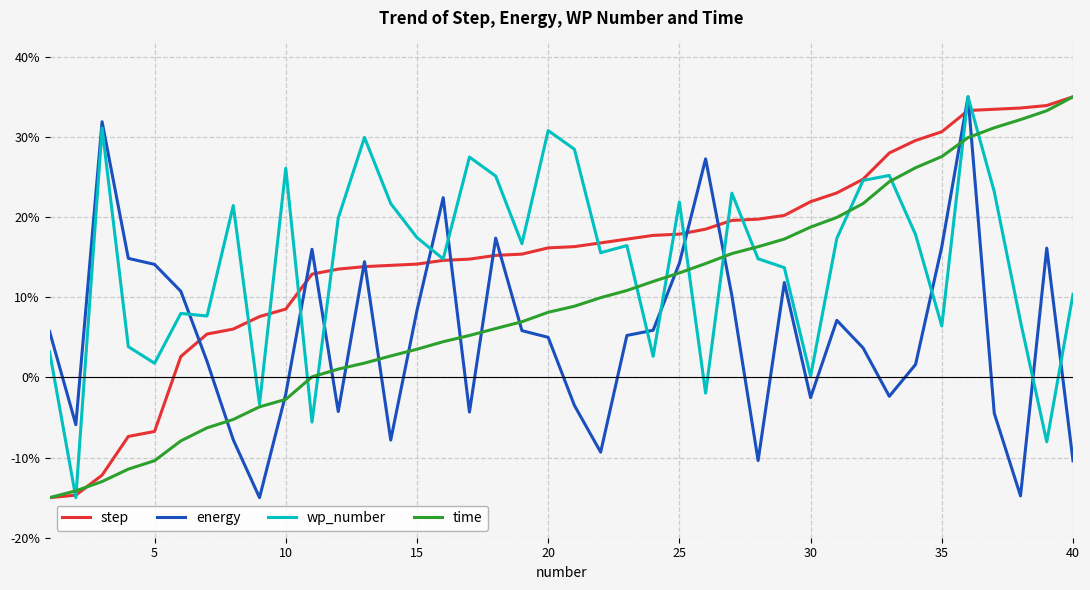

At how many categories does at least one series exceed 4?

39